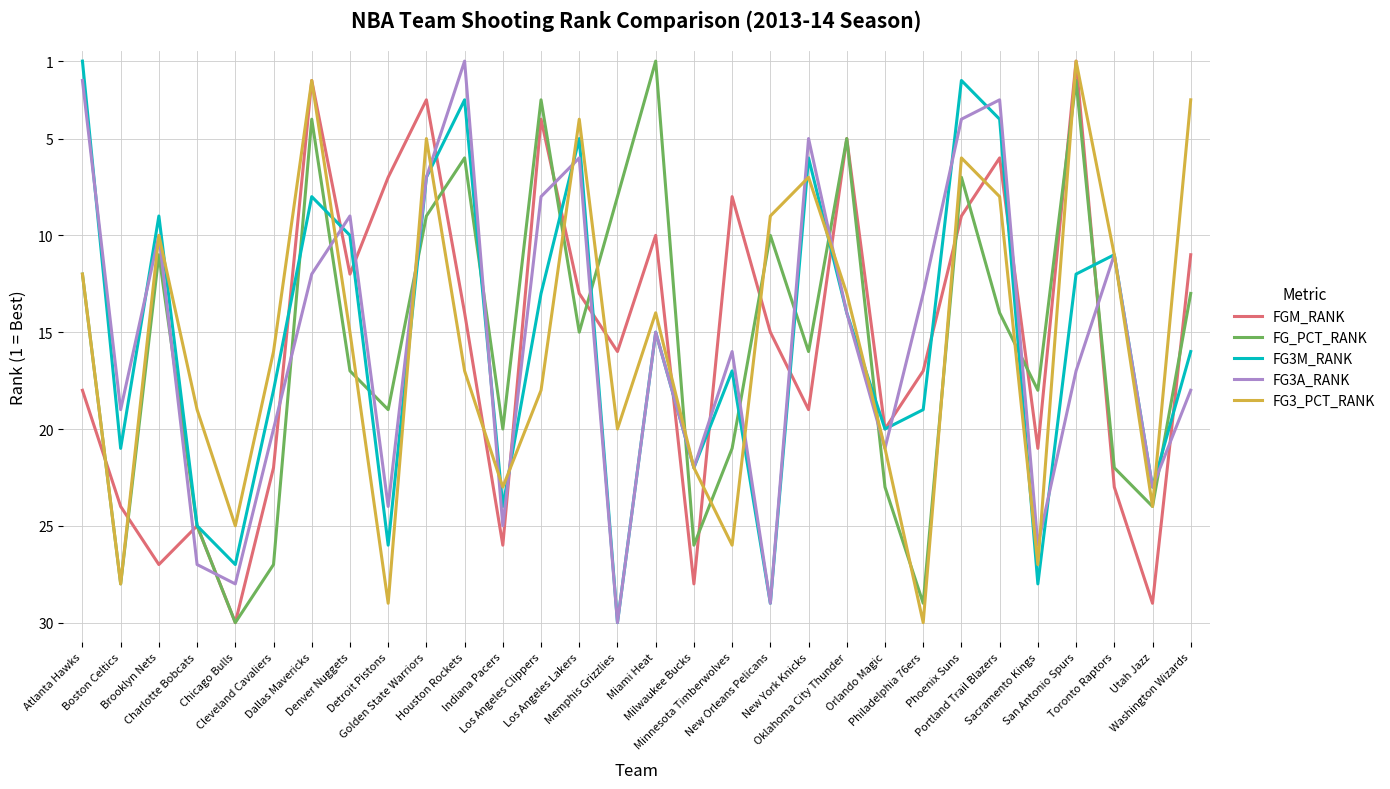

Rank the categories by FGM_RANK value from lowest to highest.

San Antonio Spurs, Dallas Mavericks, Golden State Warriors, Los Angeles Clippers, Oklahoma City Thunder, Portland Trail Blazers, Detroit Pistons, Minnesota Timberwolves, Phoenix Suns, Miami Heat, Washington Wizards, Denver Nuggets, Los Angeles Lakers, Houston Rockets, New Orleans Pelicans, Memphis Grizzlies, Philadelphia 76ers, Atlanta Hawks, New York Knicks, Orlando Magic, Sacramento Kings, Cleveland Cavaliers, Toronto Raptors, Boston Celtics, Charlotte Bobcats, Indiana Pacers, Brooklyn Nets, Milwaukee Bucks, Utah Jazz, Chicago Bulls